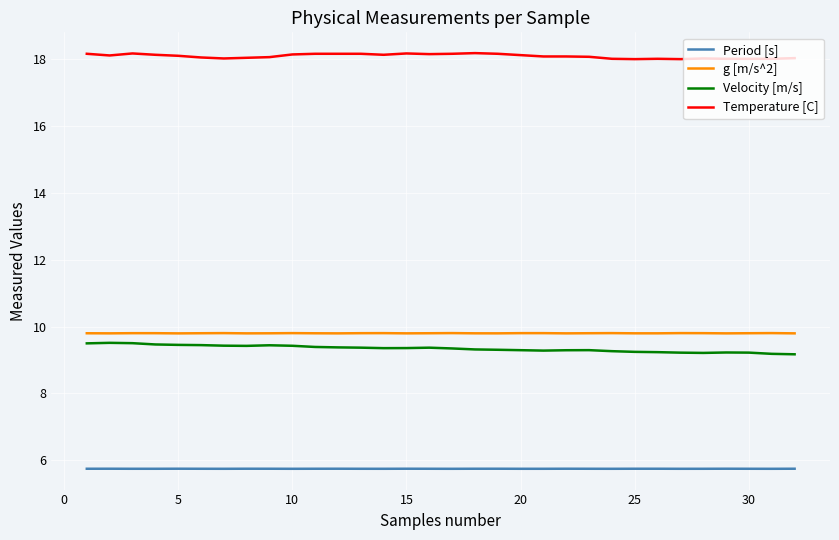

True or false: Temperature [C] and g [m/s^2] intersect in this chart.

False